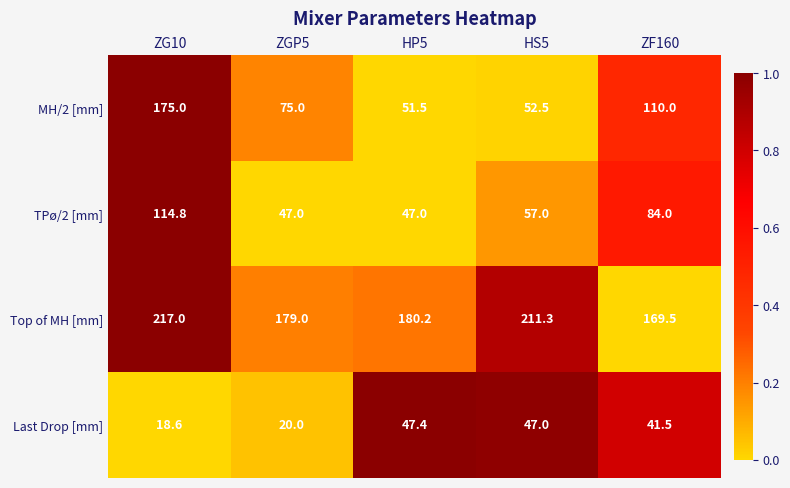

Reading left to right, list all the values displayed in this chart.

MH/2 [mm]: 175.0	75.0	51.5	52.5	110.0
TPø/2 [mm]: 114.8	47.0	47.0	57.0	84.0
Top of MH [mm]: 217.0	179.0	180.2	211.3	169.5
Last Drop [mm]: 18.6	20.0	47.4	47.0	41.5